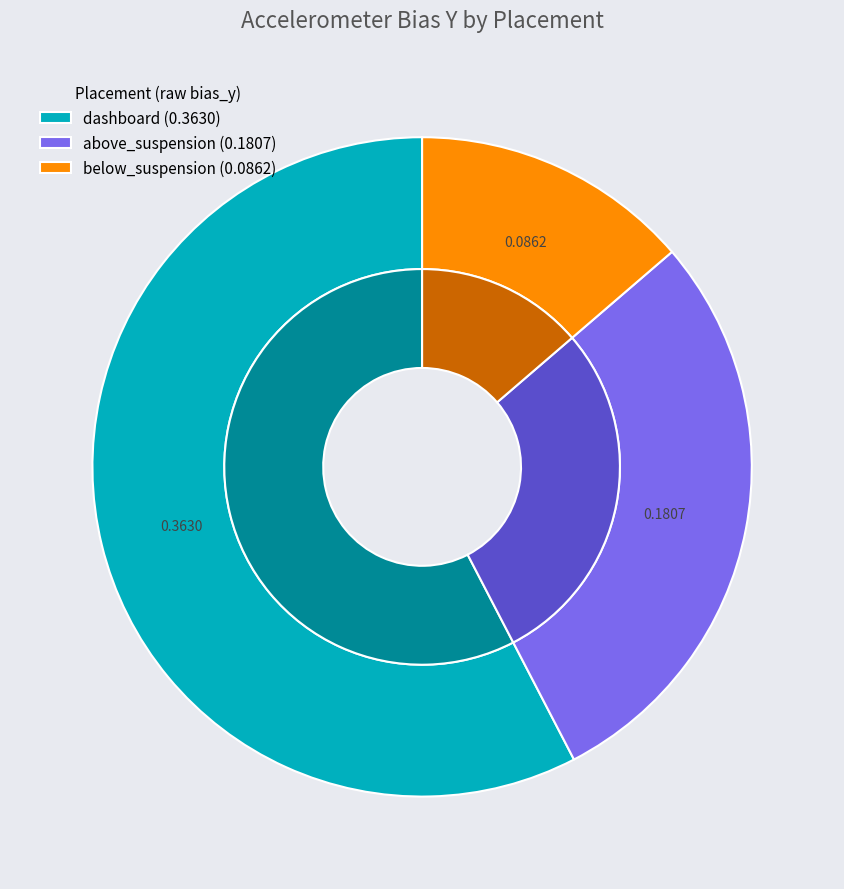

The below_suspension slice represents 7% of the pie. True or false?

False